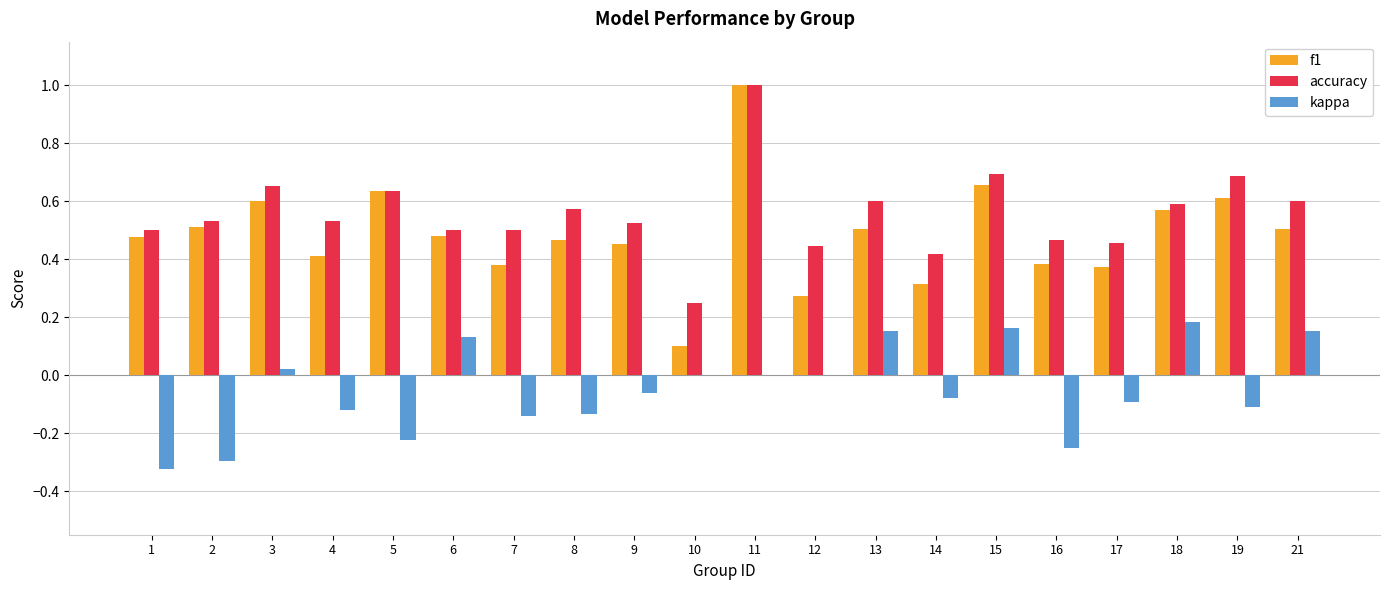

How many groups of bars are there?

20